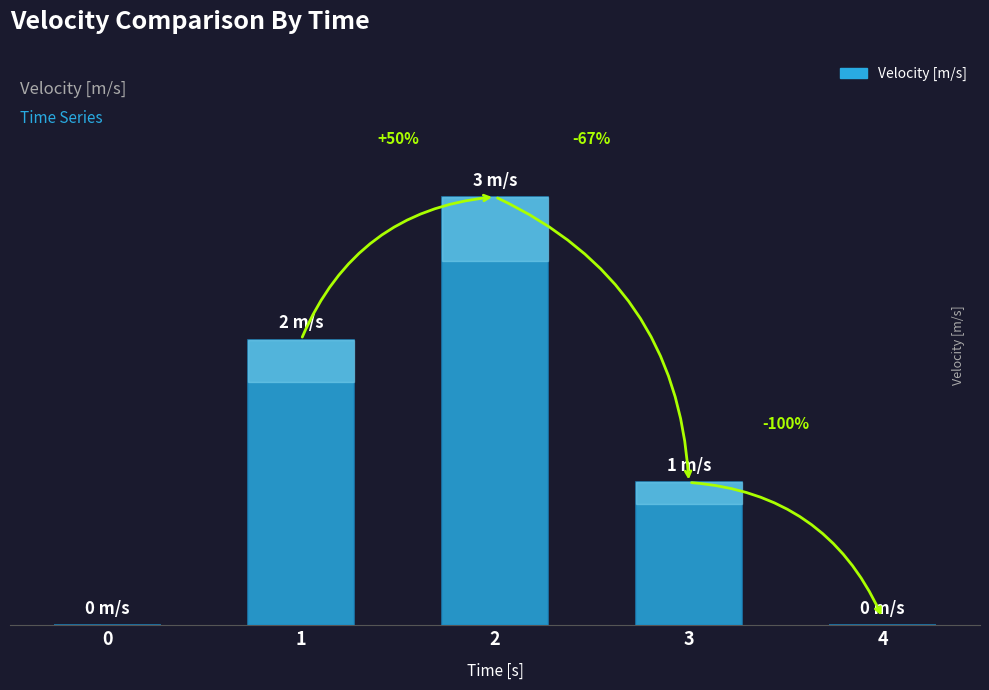

Are the bars horizontal?

No